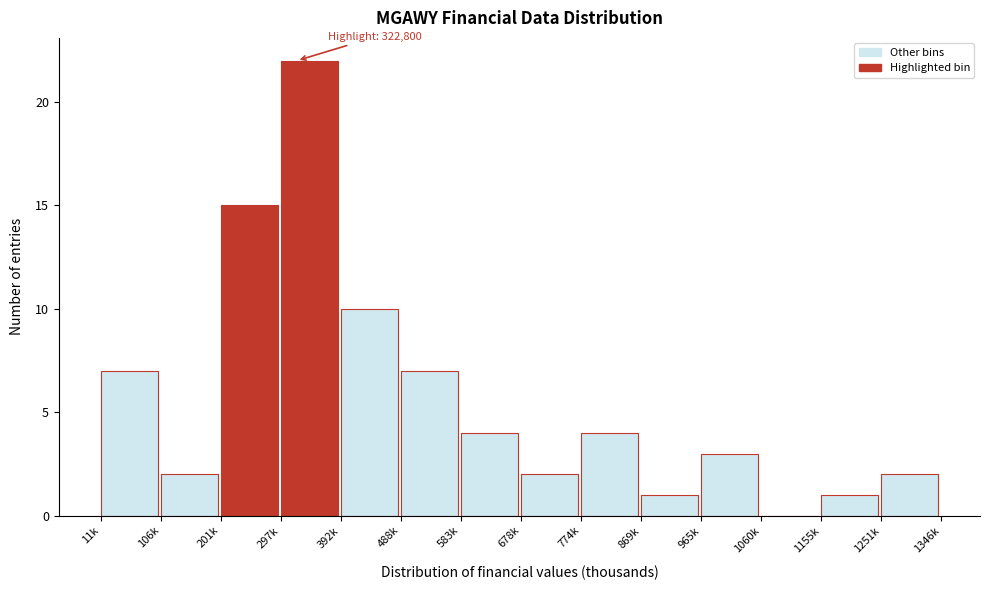

Reading right to left, transcribe all the data shown in this chart.

1251k=2	1155k=1	1060k=0	965k=3	869k=1	774k=4	678k=2	583k=4	488k=7	392k=10	297k=22	201k=15	106k=2	11k=7